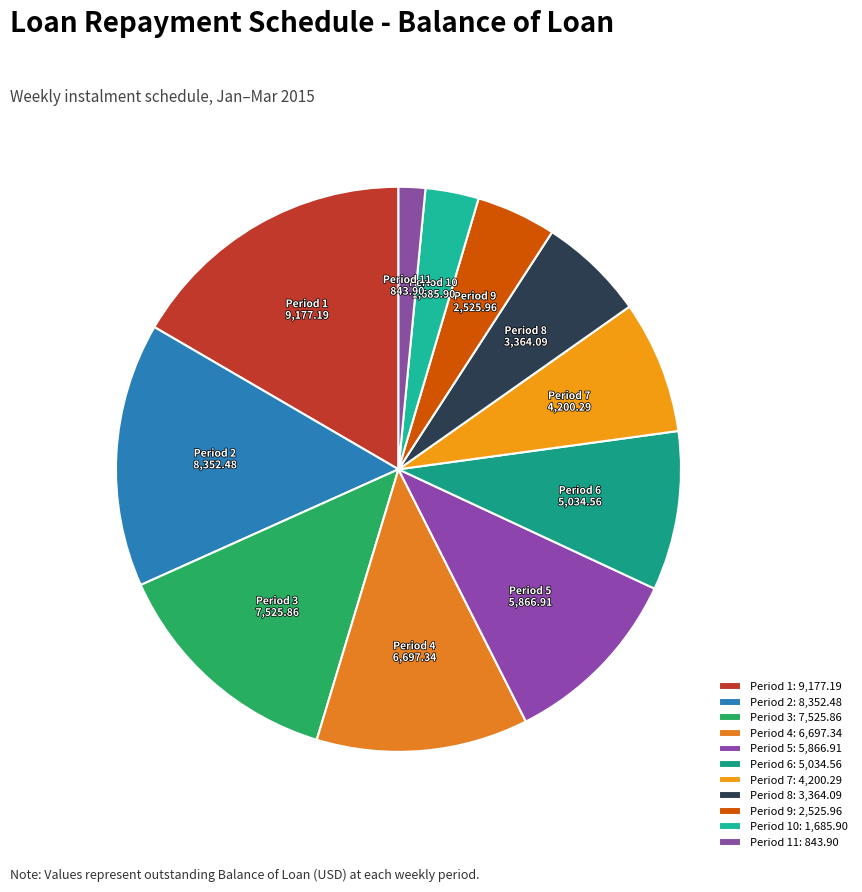

Is there a majority slice in this chart?

No